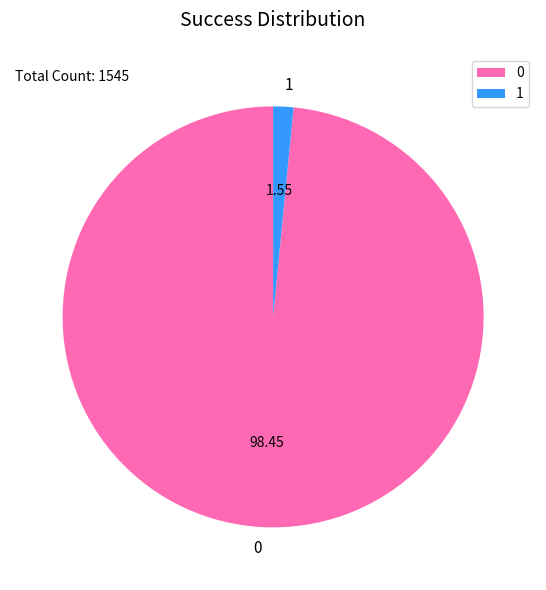

Rank the categories by value from highest to lowest.

0, 1